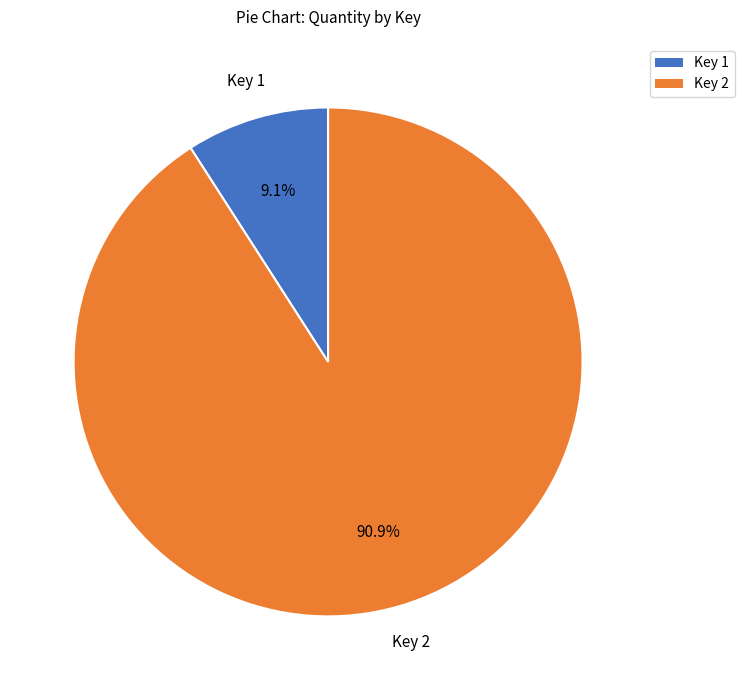

How many slices are in this pie chart?

2